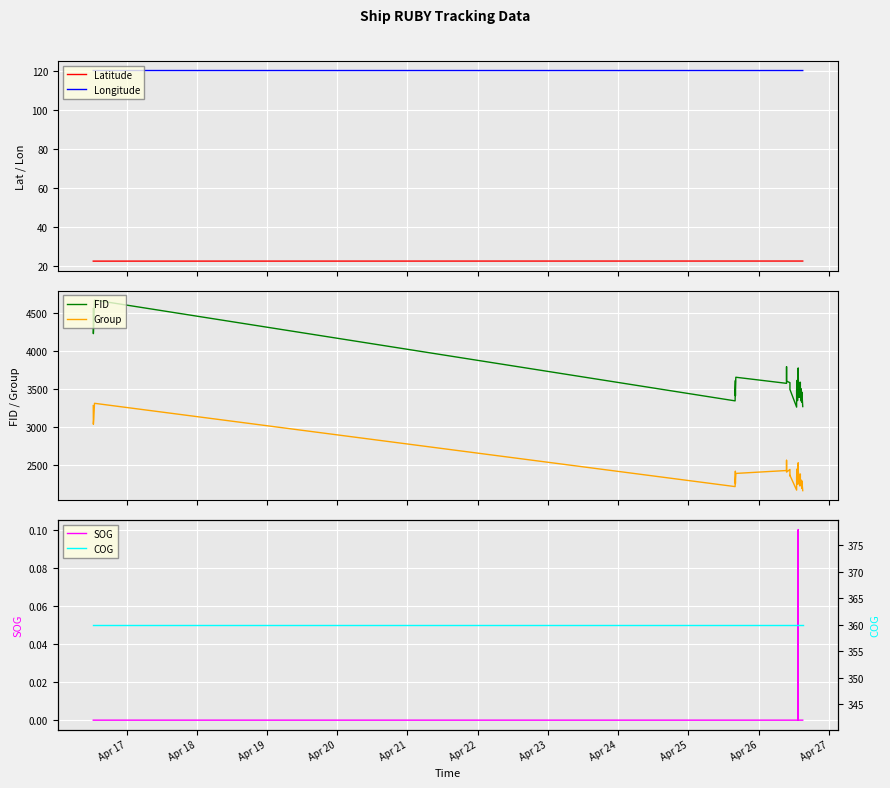

List the series in order of their peak value, lowest first.

SOG, Latitude, Longitude, COG, Group, FID